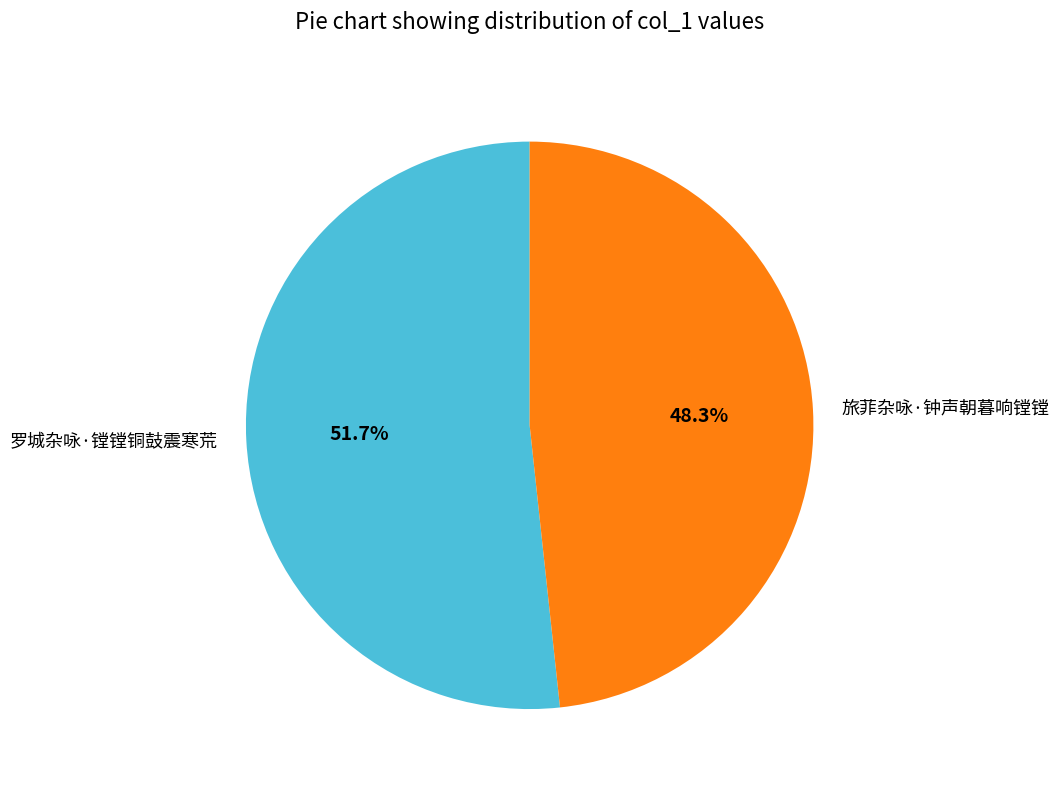

What percentage is the 旅菲杂咏·钟声朝暮响镗镗 slice, to the nearest percent?

48%